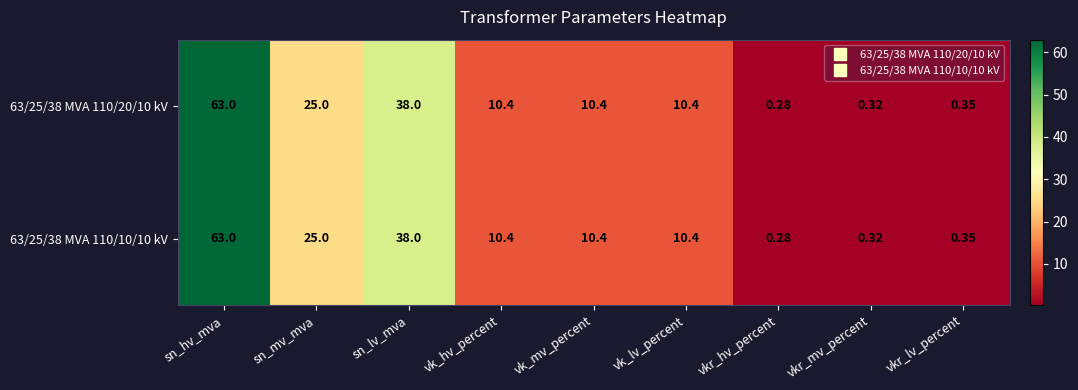

Where does the 63/25/38 MVA 110/20/10 kV series first go above 10?

sn_hv_mva